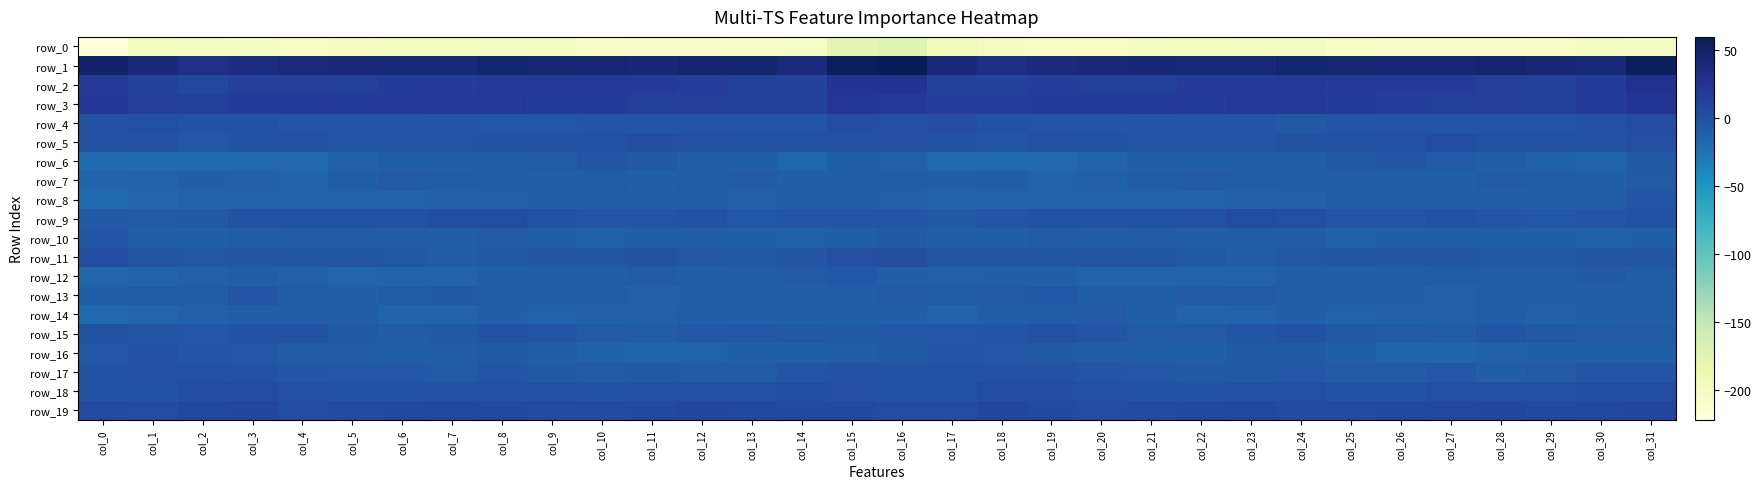

Reading left to right, extract all data points from this chart.

row_0: -222.0	-197.2	-199.9	-201.7	-202.9	-200.4	-197.5	-198.7	-199.9	-199.9	-205.2	-206.0	-206.4	-205.0	-203.4	-179.3	-173.2	-194.1	-200.2	-202.6	-202.3	-199.1	-197.4	-199.7	-199.1	-202.2	-205.5	-206.5	-206.0	-204.5	-199.3	-201.6
row_1: 49.8	38.5	31.9	34.8	36.9	40.9	40.4	38.8	44.6	43.6	43.1	42.2	45.5	45.2	37.5	54.5	59.8	39.0	32.9	35.9	37.9	41.8	38.7	41.1	44.8	43.3	42.7	43.0	46.4	42.5	40.0	56.2
row_2: 21.1	11.3	7.8	14.3	13.9	12.5	16.3	17.5	20.0	18.1	18.6	17.8	15.5	12.3	12.4	24.8	25.7	11.8	10.9	14.8	13.1	13.5	17.0	18.3	20.0	17.6	19.0	17.0	14.3	12.0	16.1	27.9
row_3: 22.0	14.3	13.0	16.6	16.3	17.8	17.1	18.0	19.5	16.0	16.6	13.0	14.0	11.6	11.6	21.8	21.0	15.0	15.3	16.3	16.6	18.2	16.5	19.4	18.2	15.9	15.6	12.7	14.0	10.7	16.1	23.6
row_4: -0.2	1.0	-0.8	-2.7	-3.8	-4.0	-4.7	-3.9	-6.2	-5.8	-3.4	-4.5	-3.7	-3.7	-3.3	2.1	1.0	2.4	-1.1	-3.5	-3.8	-4.4	-4.5	-4.5	-6.5	-4.8	-3.9	-4.0	-3.6	-3.8	-0.1	3.3
row_5: 0.5	-2.7	-5.7	-1.9	-0.2	-2.9	-4.5	-3.8	-2.3	-1.9	-1.3	2.3	0.1	-0.9	-2.3	0.1	1.1	-2.8	-4.6	-0.6	-1.0	-3.7	-4.7	-3.0	-1.9	-2.3	0.3	2.6	-1.2	-1.3	-0.8	1.3
row_6: -20.3	-19.8	-20.3	-18.1	-17.3	-13.6	-10.9	-12.6	-9.7	-8.1	-4.8	-6.5	-9.6	-11.5	-16.3	-11.4	-13.3	-18.8	-19.0	-18.0	-15.9	-12.1	-11.8	-11.6	-9.0	-7.0	-4.4	-8.2	-9.8	-13.9	-14.0	-6.7
row_7: -15.5	-14.2	-12.0	-13.6	-14.8	-10.7	-7.7	-9.3	-10.2	-9.5	-9.2	-11.9	-8.7	-8.4	-11.8	-12.3	-11.0	-11.8	-11.6	-15.0	-13.5	-9.0	-8.3	-9.4	-10.4	-8.7	-10.2	-12.0	-7.5	-9.2	-11.8	-7.7
row_8: -19.5	-16.7	-14.8	-14.7	-14.7	-14.6	-14.3	-13.7	-13.6	-12.5	-10.6	-11.7	-10.0	-13.1	-10.9	-10.6	-13.6	-14.4	-14.3	-15.0	-14.7	-14.3	-14.3	-13.3	-13.7	-11.3	-11.2	-11.2	-10.8	-12.8	-9.1	-4.9
row_9: -6.9	-7.6	-6.4	-1.8	-1.5	-1.7	-1.4	2.4	3.4	-2.9	-4.8	-3.9	-1.9	-5.9	-4.8	-5.1	-5.0	-6.9	-4.6	-0.7	-2.2	-1.6	-0.5	3.8	1.0	-4.3	-4.6	-2.7	-3.1	-6.0	-3.9	-1.0
row_10: -4.1	-11.0	-12.3	-8.4	-8.4	-8.4	-9.3	-10.0	-8.0	-11.3	-13.2	-11.1	-10.4	-11.9	-12.9	-10.9	-7.0	-11.5	-11.3	-7.4	-8.9	-8.4	-10.0	-9.3	-8.4	-12.9	-12.1	-10.6	-10.7	-12.5	-13.4	-12.2
row_11: 4.6	-3.6	-6.0	-3.7	-4.1	-4.0	-5.9	-8.9	-7.3	-4.9	-3.7	-2.6	-5.5	-5.7	-4.4	0.8	2.5	-5.1	-4.9	-3.8	-4.1	-4.3	-7.2	-9.3	-5.7	-4.8	-3.0	-3.6	-5.9	-5.7	-3.3	-3.6
row_12: -16.7	-15.2	-13.2	-11.4	-13.5	-16.3	-15.5	-15.2	-12.2	-11.2	-11.1	-8.0	-10.0	-8.7	-7.8	-6.0	-10.5	-13.6	-12.2	-11.8	-15.1	-16.1	-15.4	-14.5	-11.0	-11.8	-10.0	-8.7	-9.3	-8.9	-6.6	-9.0
row_13: -12.4	-9.1	-9.1	-5.0	-9.4	-12.8	-9.0	-7.3	-9.2	-10.2	-10.7	-13.2	-12.4	-10.5	-11.1	-9.9	-8.1	-9.1	-7.3	-5.7	-11.7	-11.5	-8.0	-7.5	-10.2	-9.9	-12.0	-13.6	-11.2	-11.1	-10.7	-10.5
row_14: -19.4	-17.1	-13.0	-9.9	-8.5	-10.5	-15.2	-15.3	-12.5	-14.4	-13.8	-13.4	-11.1	-12.5	-12.2	-11.4	-12.7	-15.4	-11.4	-9.5	-8.4	-12.8	-15.5	-14.2	-12.6	-14.9	-13.0	-13.3	-10.8	-13.2	-11.9	-9.7
row_15: -2.4	-4.9	-5.2	-1.2	-1.3	-6.3	-8.5	-6.9	-2.0	-4.8	-8.3	-9.2	-5.7	-5.9	-7.1	-6.8	-5.4	-5.3	-4.2	0.0	-3.7	-7.4	-8.3	-5.1	-1.6	-7.0	-8.4	-8.6	-4.9	-6.9	-7.5	-7.8
row_16: -5.7	-2.5	-4.9	-6.2	-7.8	-9.3	-10.8	-9.0	-6.5	-9.1	-13.9	-15.5	-14.1	-12.3	-11.9	-10.4	-7.0	-3.0	-5.5	-6.4	-8.9	-9.8	-10.6	-7.2	-7.3	-10.7	-15.3	-15.0	-13.3	-12.1	-12.3	-12.6
row_17: -1.9	-0.7	-1.0	-2.3	-3.5	-5.3	-6.1	-8.1	-4.9	-7.1	-8.3	-6.5	-8.3	-9.4	-4.0	-1.6	-2.4	-0.9	-1.1	-2.7	-4.3	-5.4	-7.0	-6.9	-5.1	-8.1	-7.7	-6.2	-9.7	-7.7	-3.1	-3.4
row_18: -2.6	-1.4	1.6	4.4	1.0	-2.1	-2.5	-0.7	0.1	-0.3	-2.0	0.8	1.4	0.3	2.9	1.4	-2.2	-1.1	3.4	3.3	-0.4	-2.6	-1.6	-0.2	0.5	-1.3	-1.2	1.3	0.9	0.9	3.5	2.4
row_19: 5.2	4.7	7.5	8.6	3.8	5.3	6.0	7.6	6.2	5.1	5.7	6.8	8.7	7.6	6.4	6.7	4.6	4.6	8.9	6.6	3.9	5.8	6.6	7.6	5.5	5.5	6.0	7.3	9.1	6.5	7.2	8.5